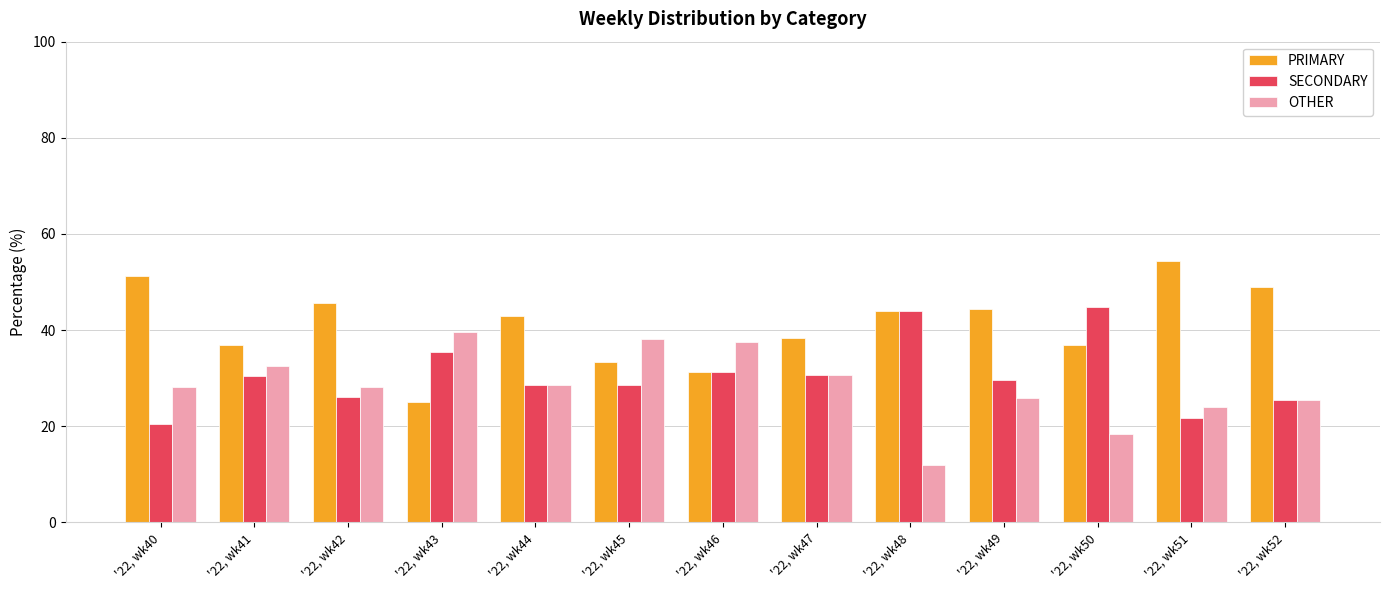

Is the value of OTHER at '22, wk42 greater than the value of SECONDARY at '22, wk43?

No